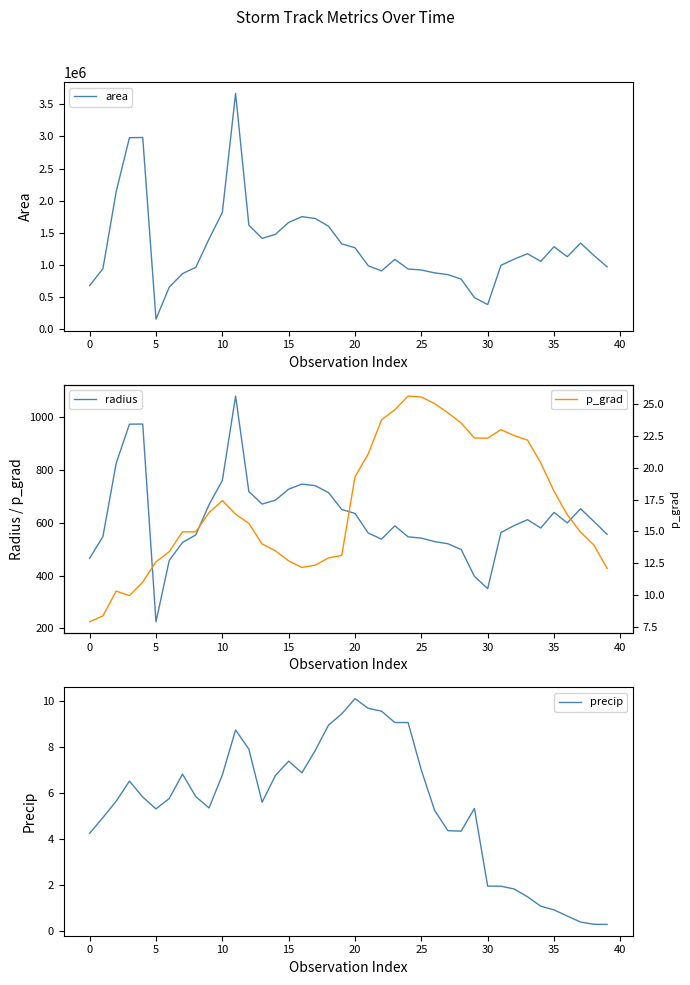

What is the difference between the highest and lowest values at 12?

1621242.1